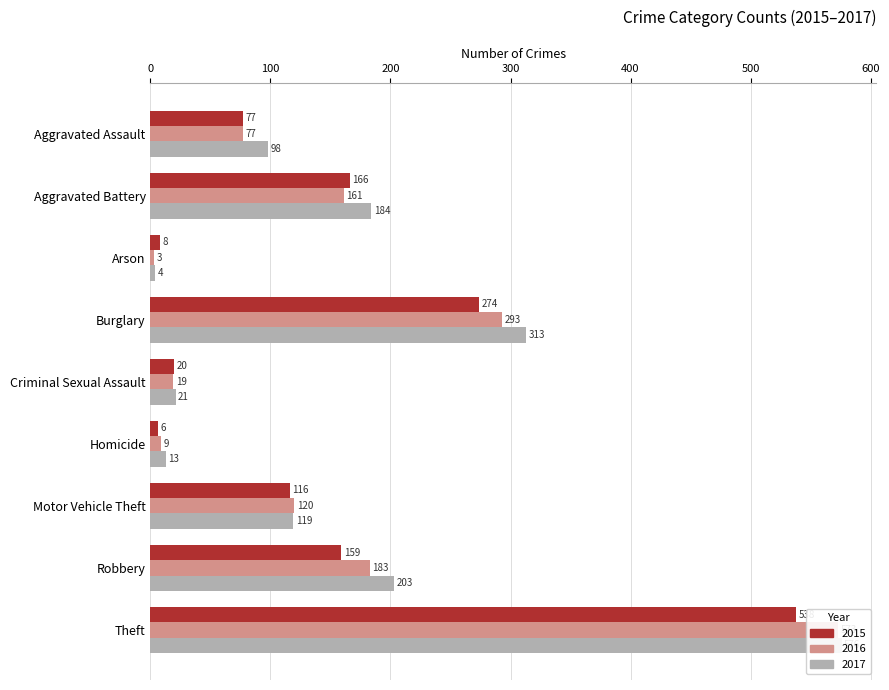

What is the difference between the 2015 values at Theft and Arson?

530